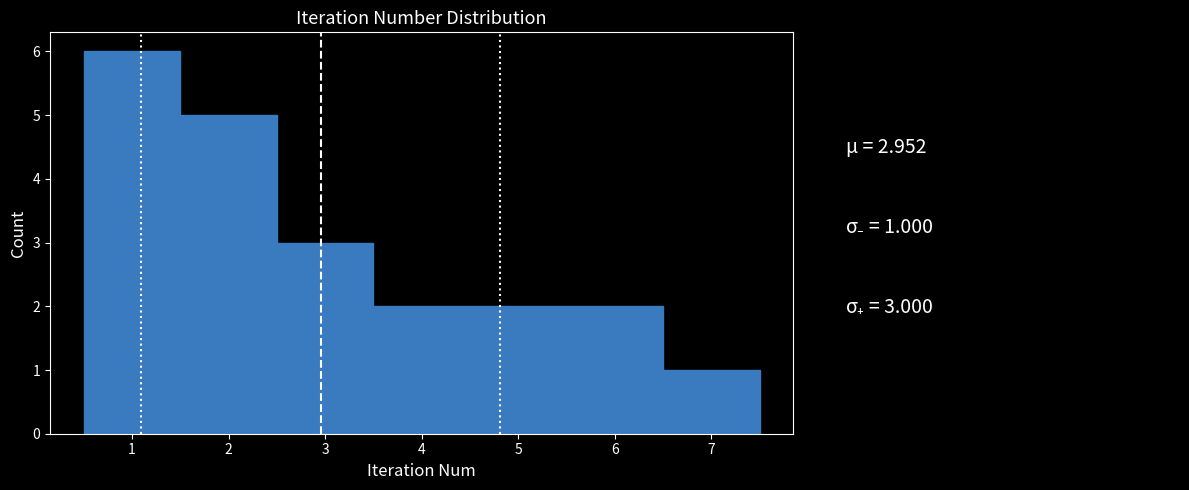

Over which range of the x-axis is the bar tallest?

0.5 to 1.5